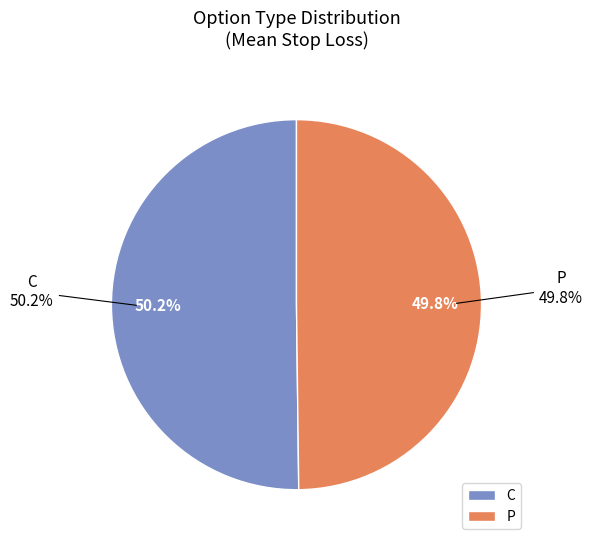

What is the smallest slice in the pie chart?

P